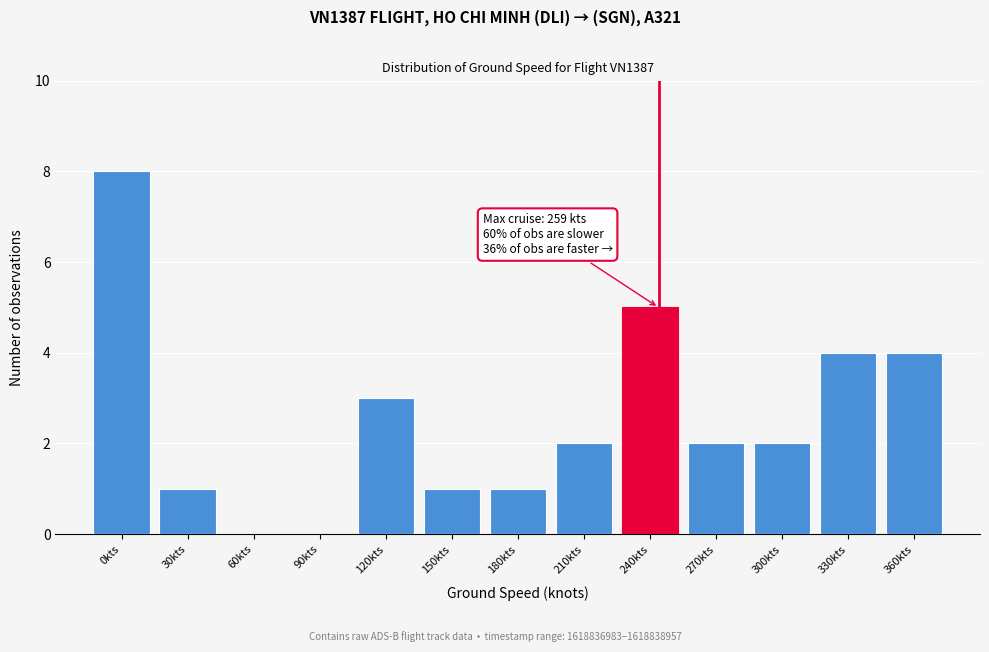

Reading left to right, extract all data points from this chart.

0kts=8	30kts=1	60kts=0	90kts=0	120kts=3	150kts=1	180kts=1	210kts=2	240kts=5	270kts=2	300kts=2	330kts=4	360kts=4